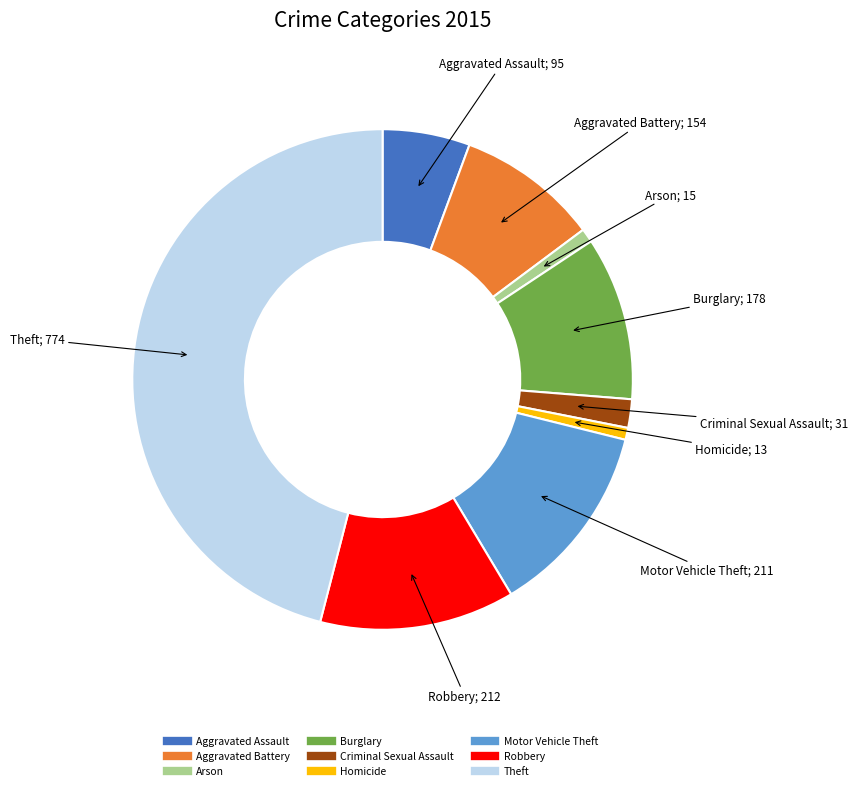

Do Criminal Sexual Assault and Burglary together represent more than half of the pie?

No